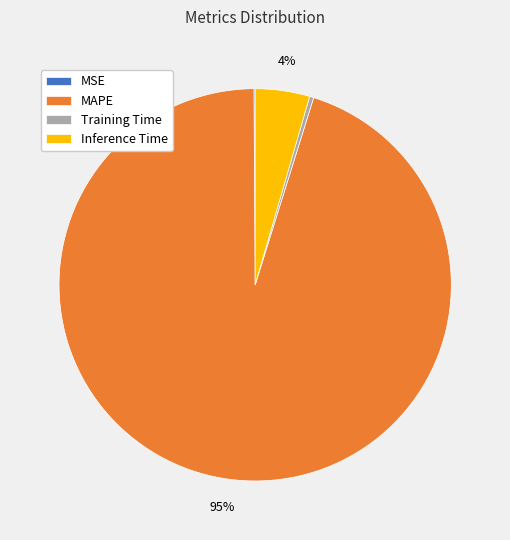

To the nearest percent, what portion does Inference Time represent?

4%